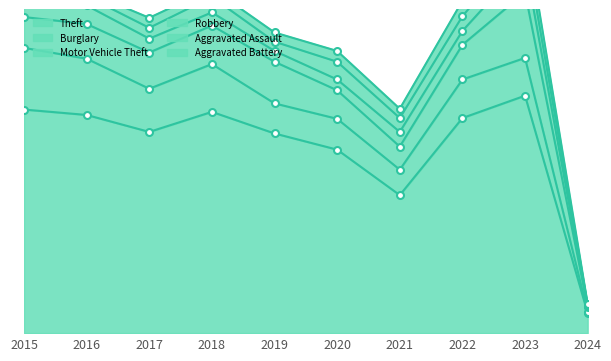

Reading left to right, list all the values displayed in this chart.

Theft: 2015=290	2016=283	2017=261	2018=287	2019=259	2020=238	2021=179	2022=279	2023=308	2024=26
Burglary: 2015=80	2016=73	2017=56	2018=62	2019=39	2020=40	2021=33	2022=50	2023=49	2024=2
Motor Vehicle Theft: 2015=40	2016=45	2017=47	2018=50	2019=54	2020=37	2021=30	2022=45	2023=85	2024=6
Robbery: 2015=24	2016=24	2017=18	2018=17	2019=14	2020=14	2021=19	2022=18	2023=39	2024=1
Aggravated Assault: 2015=11	2016=12	2017=14	2018=20	2019=12	2020=23	2021=18	2022=19	2023=26	2024=2
Aggravated Battery: 2015=8	2016=6	2017=13	2018=11	2019=12	2020=14	2021=12	2022=20	2023=23	2024=1